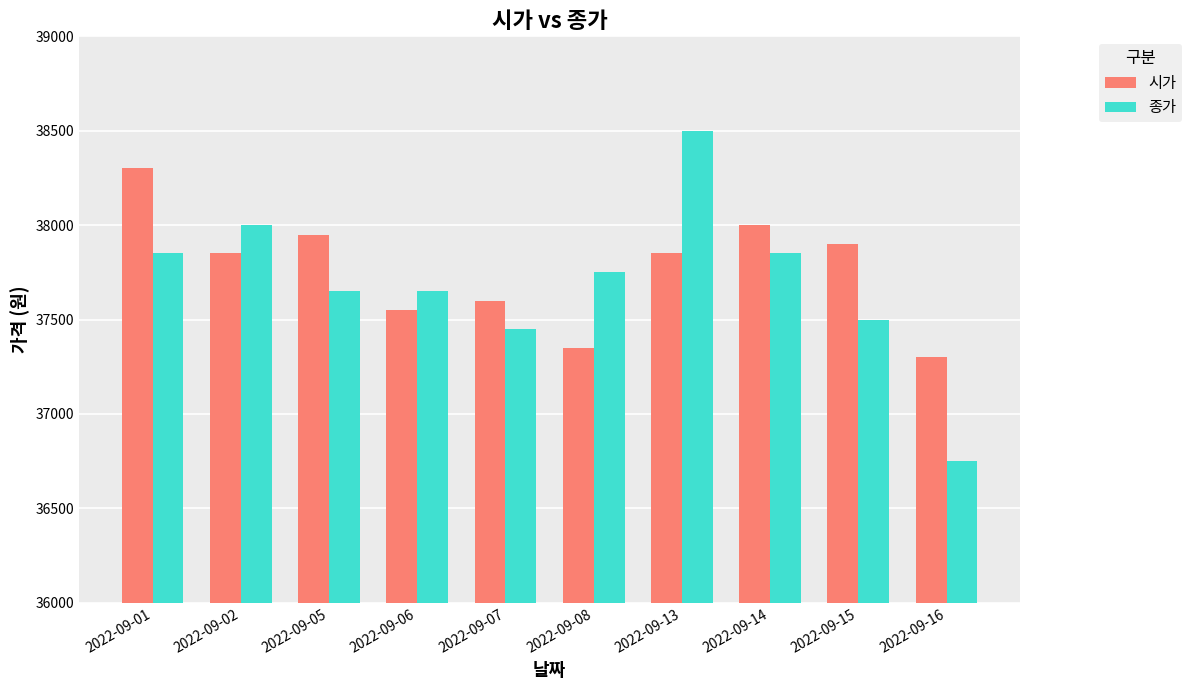

Count the number of data series in this chart.

2